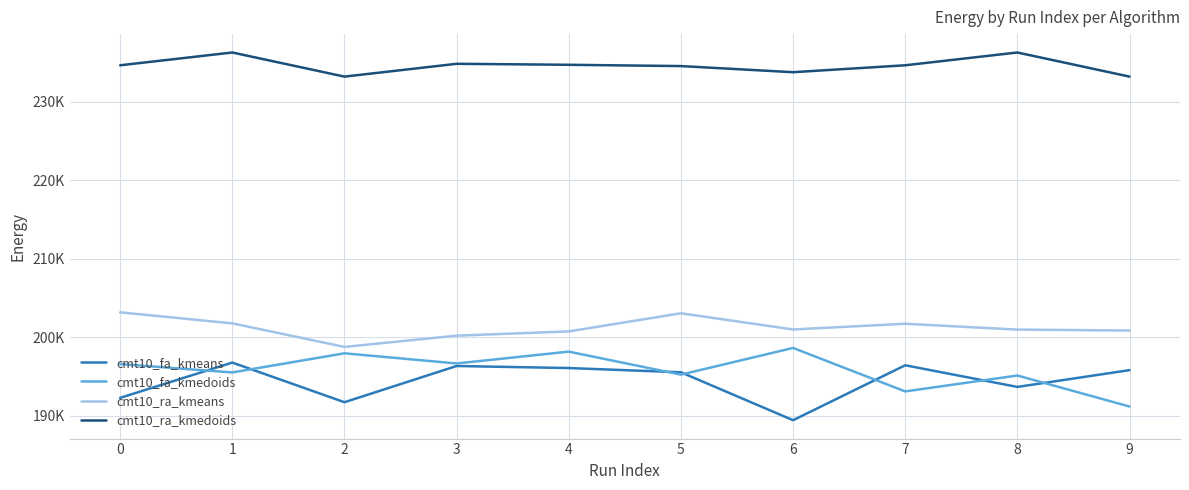

Where does the cmt10_fa_kmeans series first go above 195815?

1